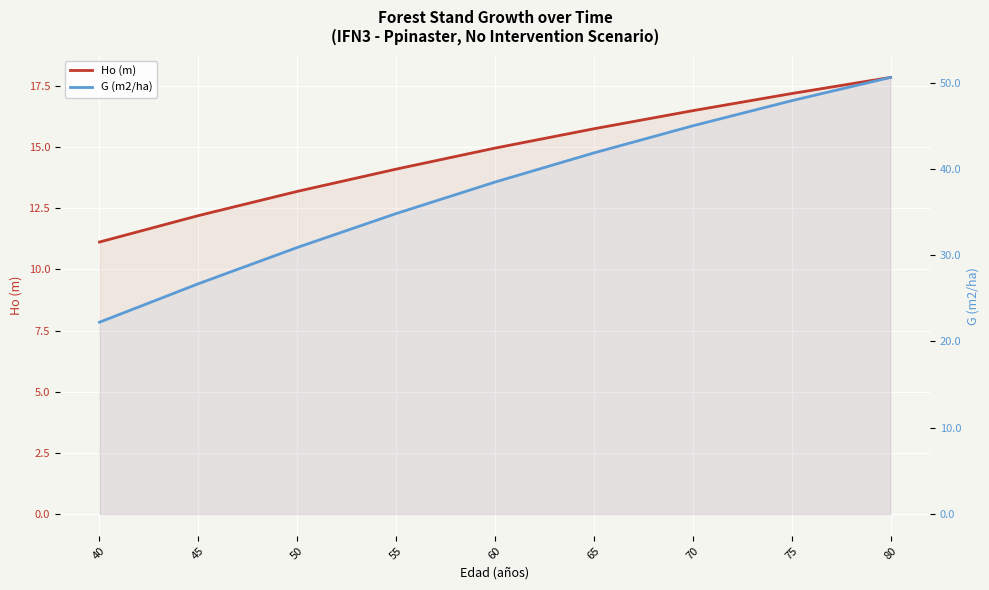

At how many categories does at least one series exceed 25?

8